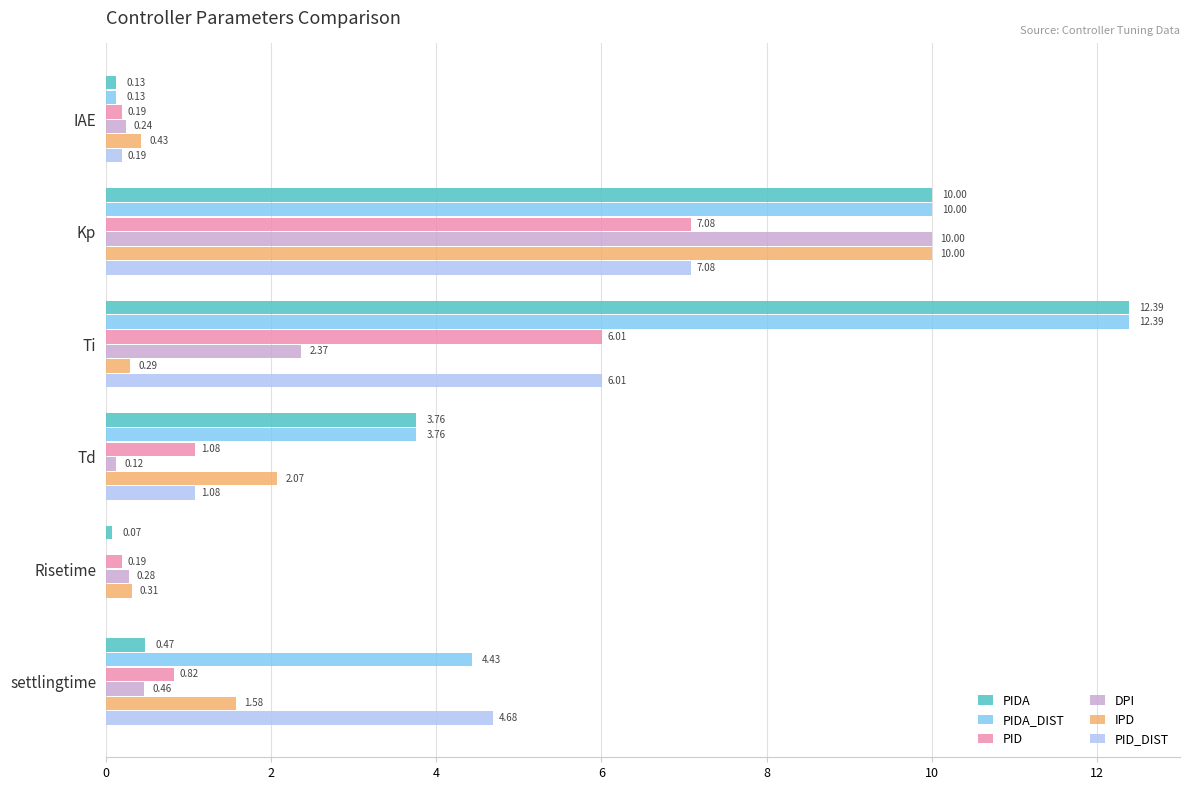

Which category has the highest value in the PID series?

Kp